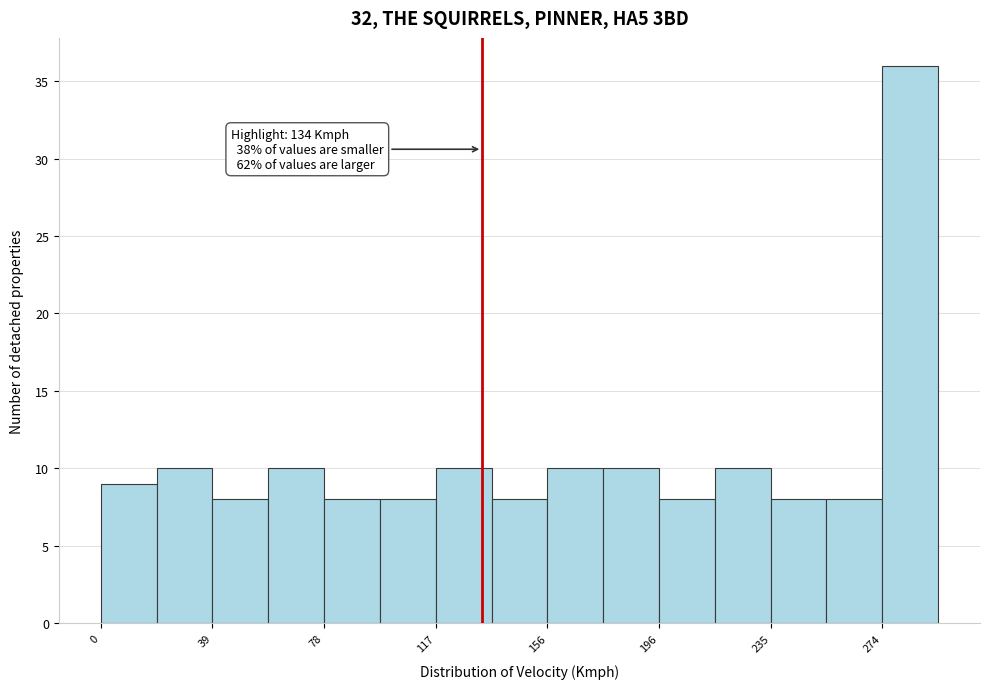

Around what value on the x-axis is the tallest bar? Give the approximate position of its centre, as read against the axis.

285